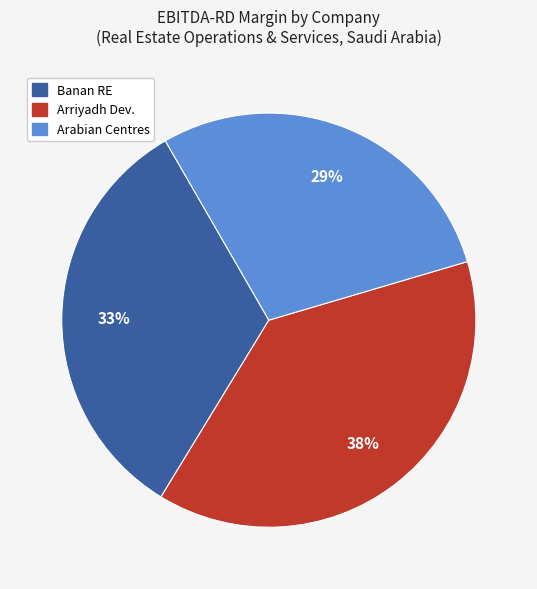

Does any single category account for the majority?

No